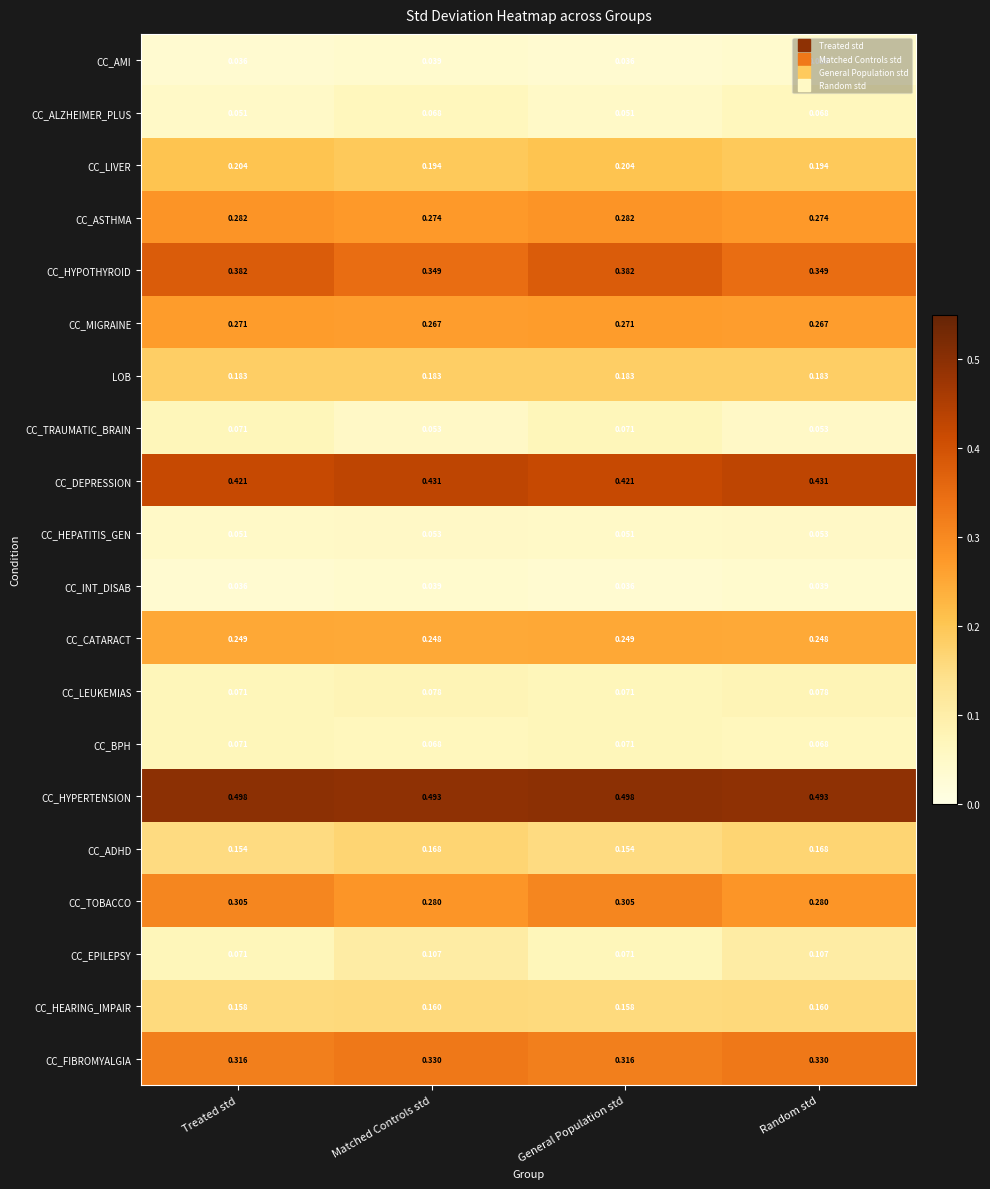

Which series has the widest spread of values?

CC_EPILEPSY